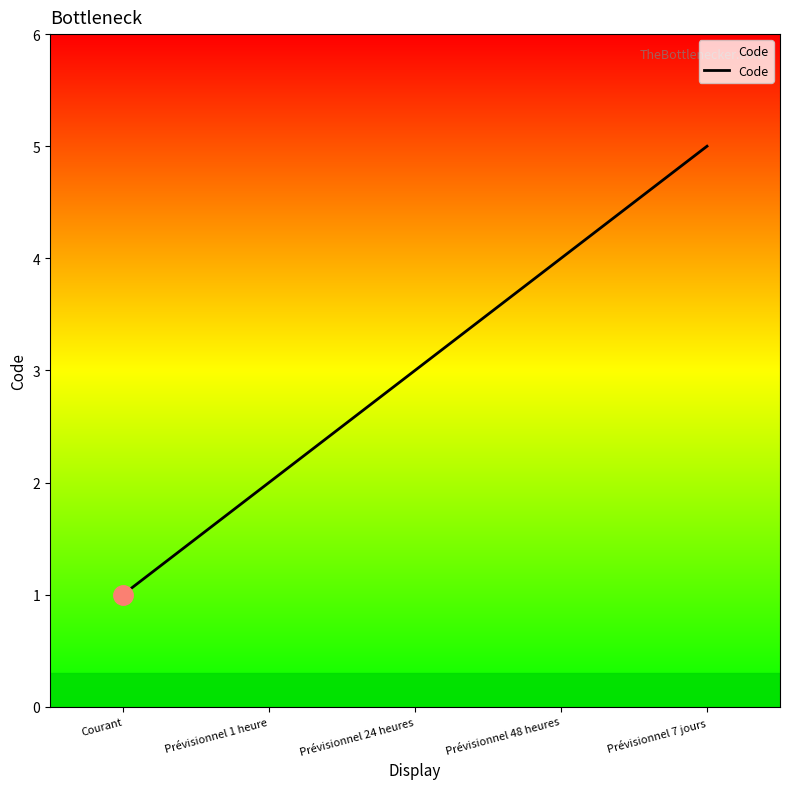

Between Prévisionnel 24 heures and Prévisionnel 7 jours, which is larger?

Prévisionnel 7 jours